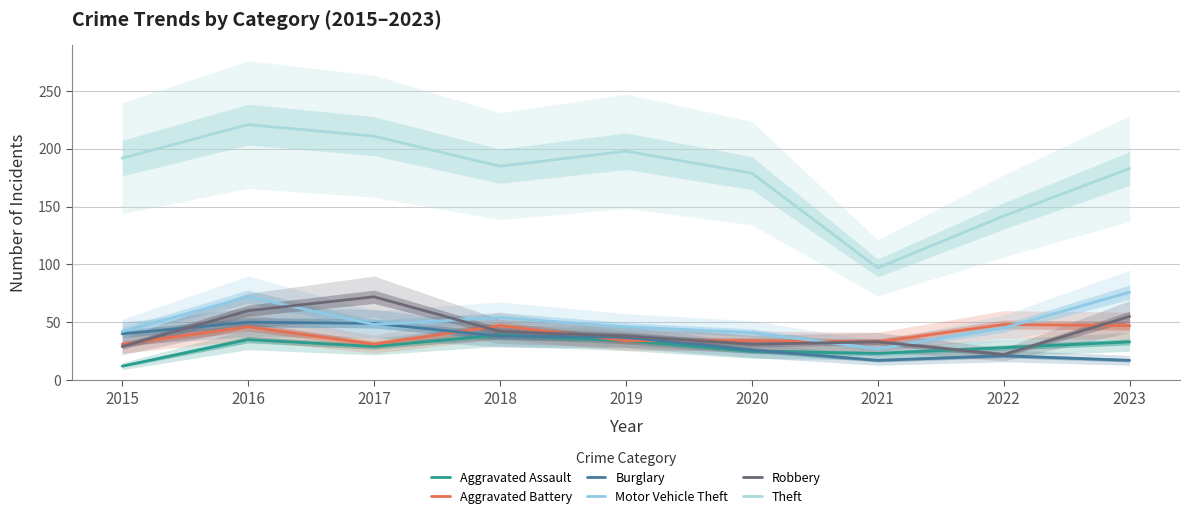

What is the sum of the Aggravated Assault values at 2022 and 2023?

61